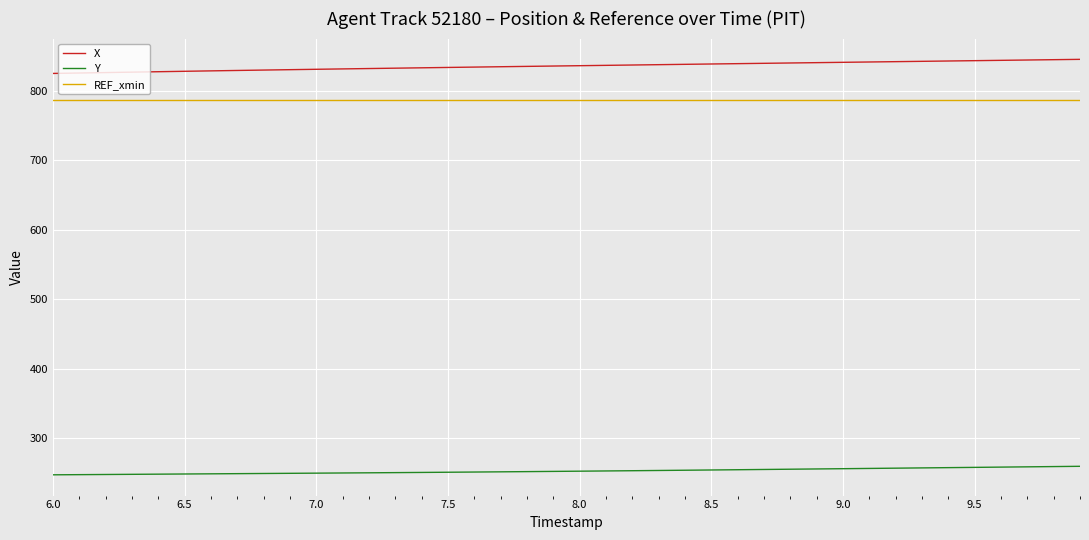

What is the minimum value for X?

824.8